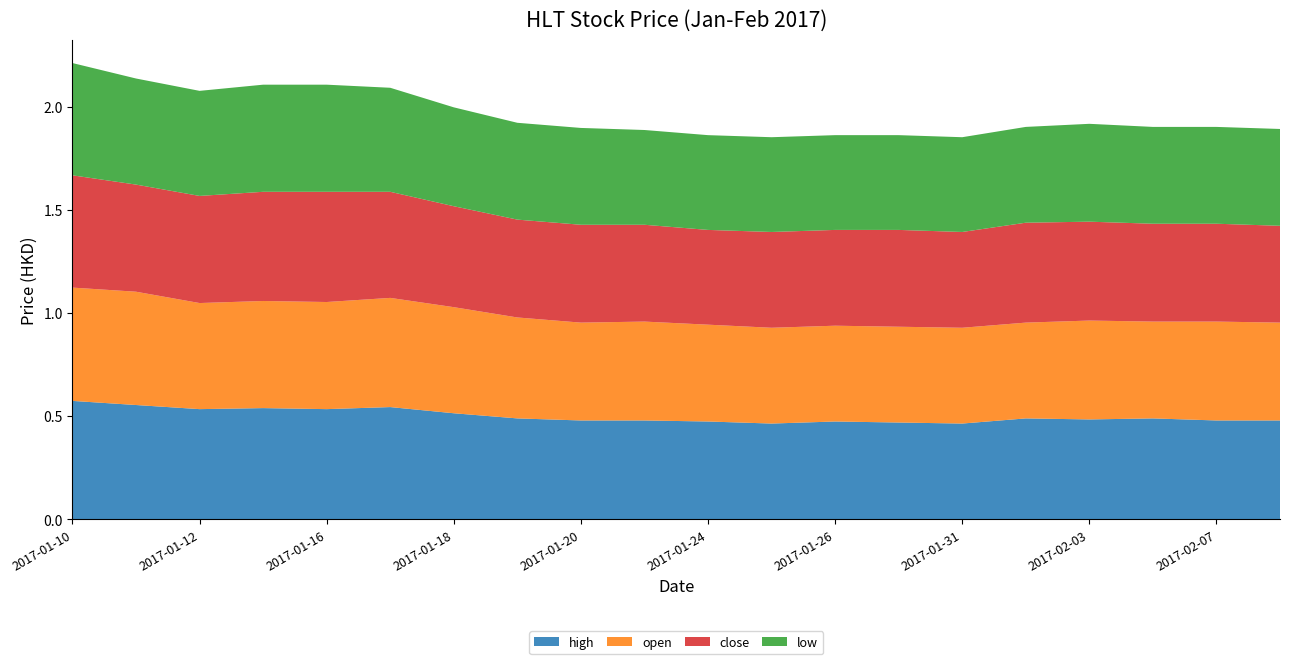

Reading left to right, extract all data points from this chart.

high: 2017-01-10=0.6	2017-01-11=0.6	2017-01-12=0.5	2017-01-13=0.5	2017-01-16=0.5	2017-01-17=0.5	2017-01-18=0.5	2017-01-19=0.5	2017-01-20=0.5	2017-01-23=0.5	2017-01-24=0.5	2017-01-25=0.5	2017-01-26=0.5	2017-01-27=0.5	2017-01-31=0.5	2017-02-02=0.5	2017-02-03=0.5	2017-02-06=0.5	2017-02-07=0.5	2017-02-08=0.5
open: 2017-01-10=0.6	2017-01-11=0.6	2017-01-12=0.5	2017-01-13=0.5	2017-01-16=0.5	2017-01-17=0.5	2017-01-18=0.5	2017-01-19=0.5	2017-01-20=0.5	2017-01-23=0.5	2017-01-24=0.5	2017-01-25=0.5	2017-01-26=0.5	2017-01-27=0.5	2017-01-31=0.5	2017-02-02=0.5	2017-02-03=0.5	2017-02-06=0.5	2017-02-07=0.5	2017-02-08=0.5
close: 2017-01-10=0.5	2017-01-11=0.5	2017-01-12=0.5	2017-01-13=0.5	2017-01-16=0.5	2017-01-17=0.5	2017-01-18=0.5	2017-01-19=0.5	2017-01-20=0.5	2017-01-23=0.5	2017-01-24=0.5	2017-01-25=0.5	2017-01-26=0.5	2017-01-27=0.5	2017-01-31=0.5	2017-02-02=0.5	2017-02-03=0.5	2017-02-06=0.5	2017-02-07=0.5	2017-02-08=0.5
low: 2017-01-10=0.5	2017-01-11=0.5	2017-01-12=0.5	2017-01-13=0.5	2017-01-16=0.5	2017-01-17=0.5	2017-01-18=0.5	2017-01-19=0.5	2017-01-20=0.5	2017-01-23=0.5	2017-01-24=0.5	2017-01-25=0.5	2017-01-26=0.5	2017-01-27=0.5	2017-01-31=0.5	2017-02-02=0.5	2017-02-03=0.5	2017-02-06=0.5	2017-02-07=0.5	2017-02-08=0.5